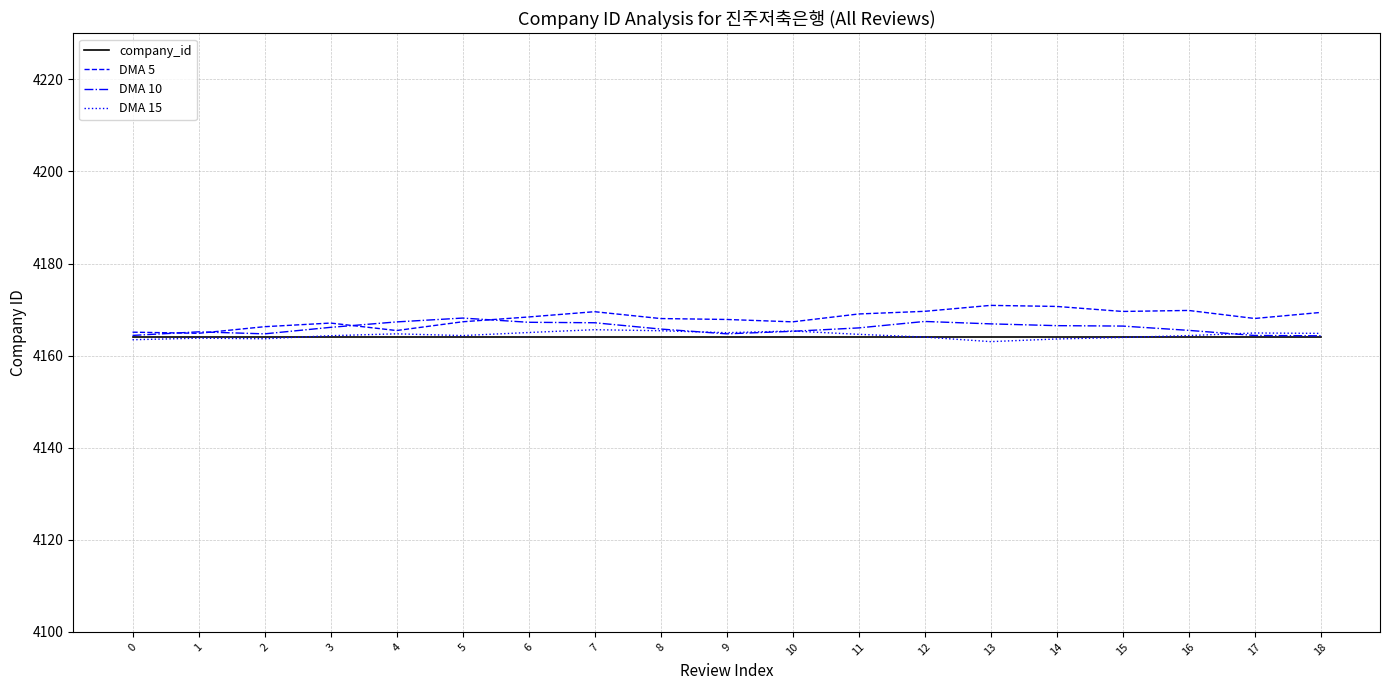

The DMA 10 series shows 4164.4 at 17. True or false?

True